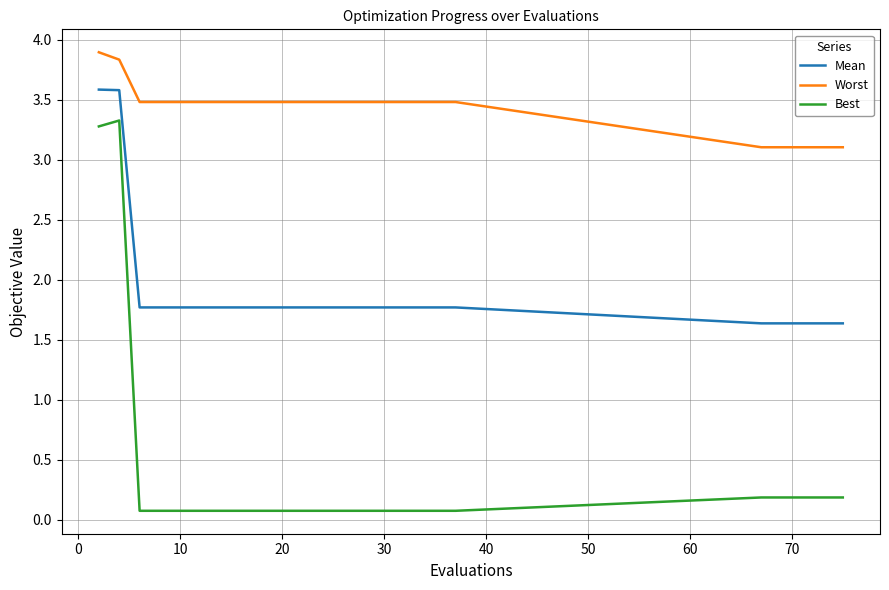

Rank the series by their maximum value, from highest to lowest.

Worst, Mean, Best